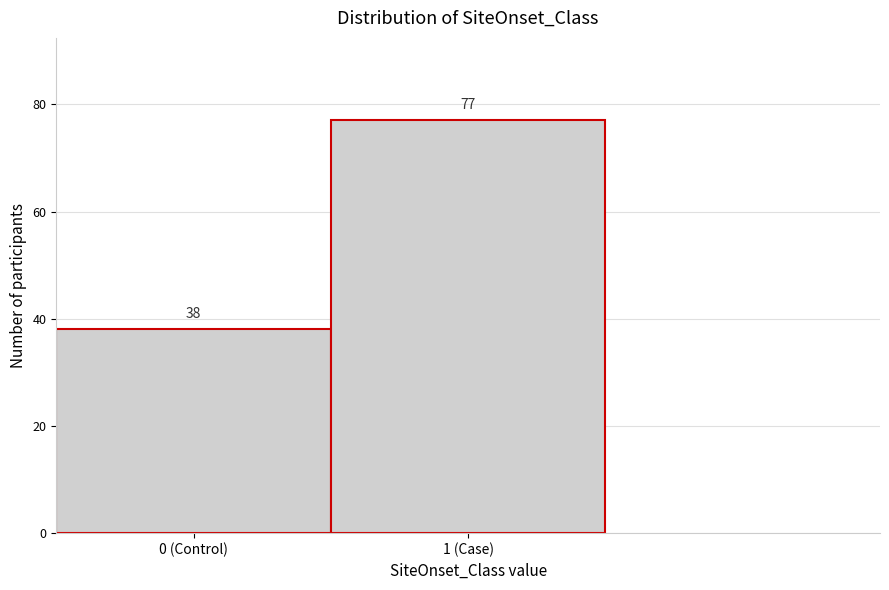

Reading left to right, transcribe all the data shown in this chart.

0 (Control)=38	1 (Case)=77